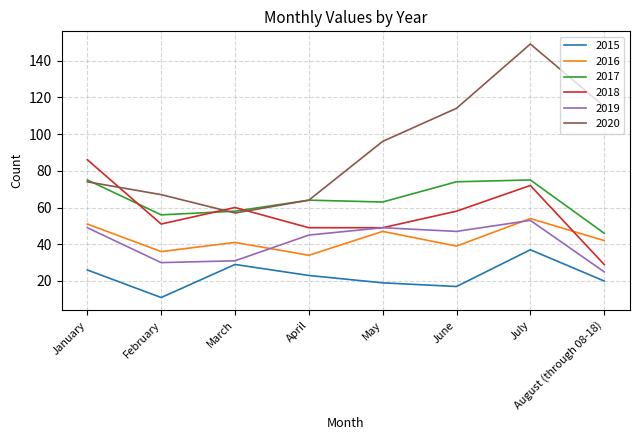

Is it true that 2016 equals 57 at April?

False